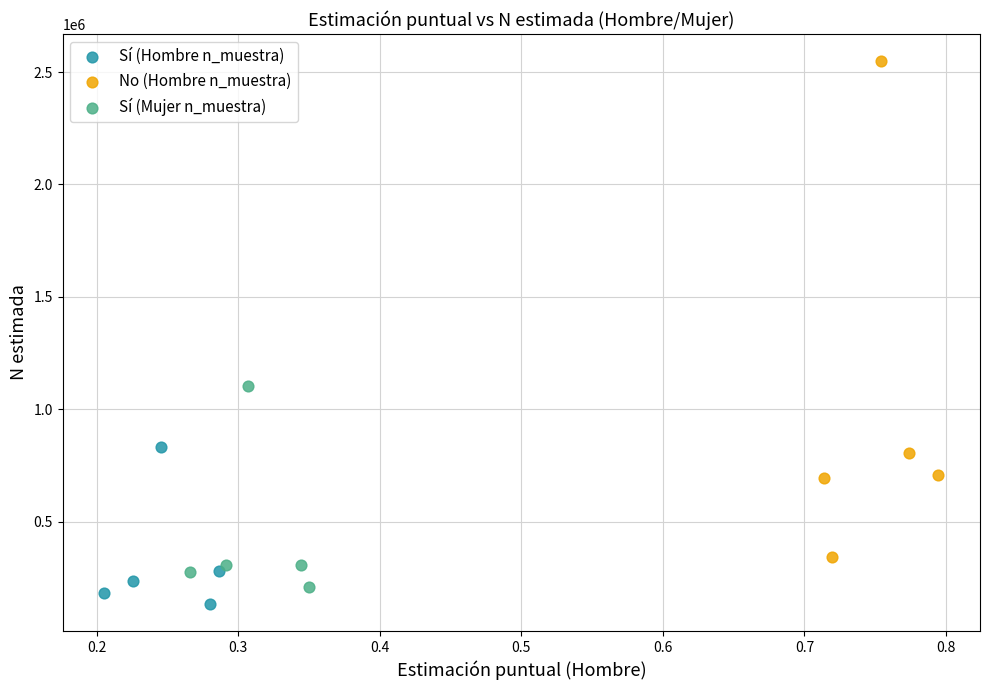

Which series contains the highest Y value?

No (Hombre n_muestra)